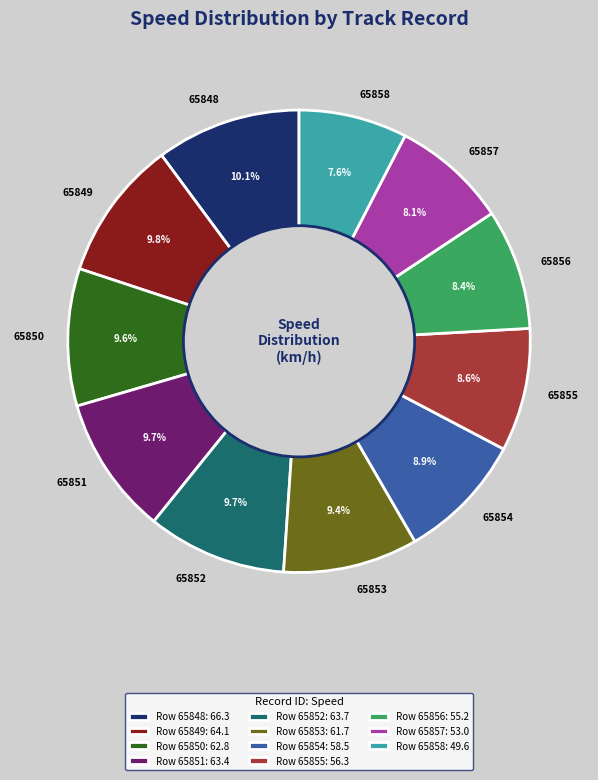

What is the ratio of the value at 65850 to the value at 65852?

1.0